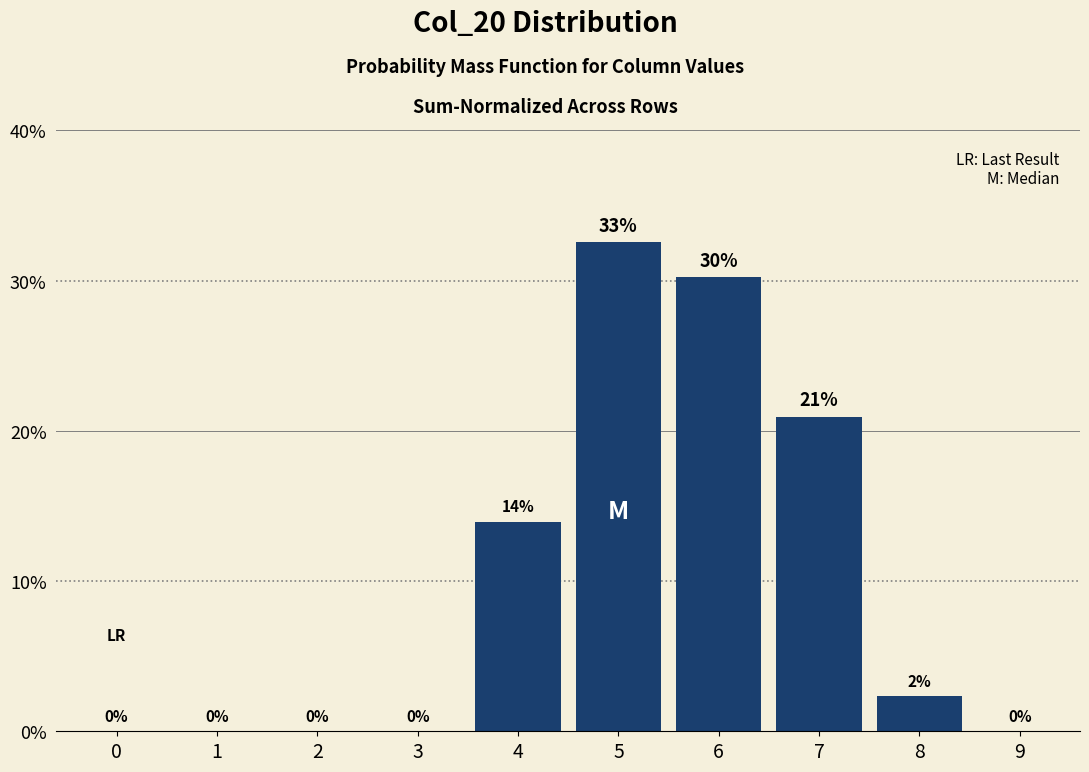

At which category does the chart reach its peak across all series?

5